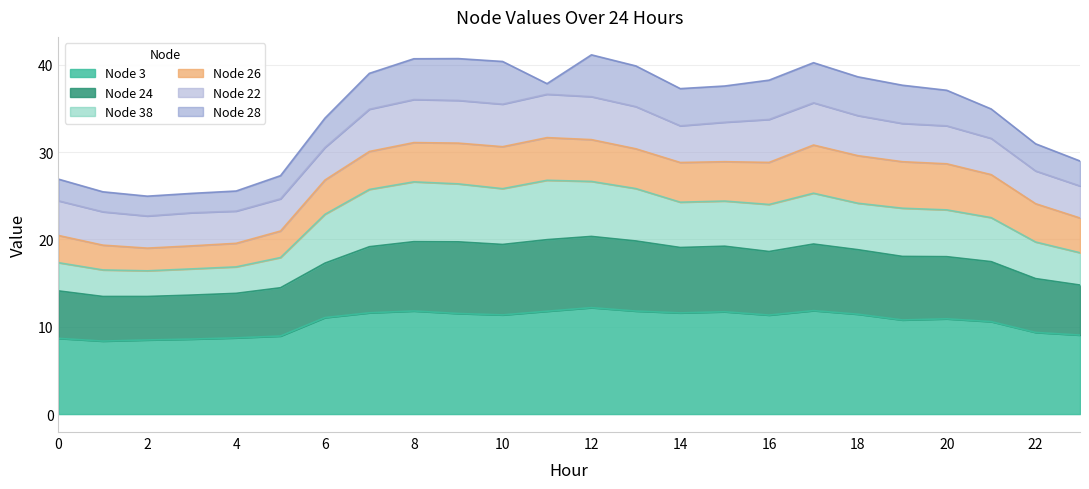

What is the smallest value displayed?

8.4